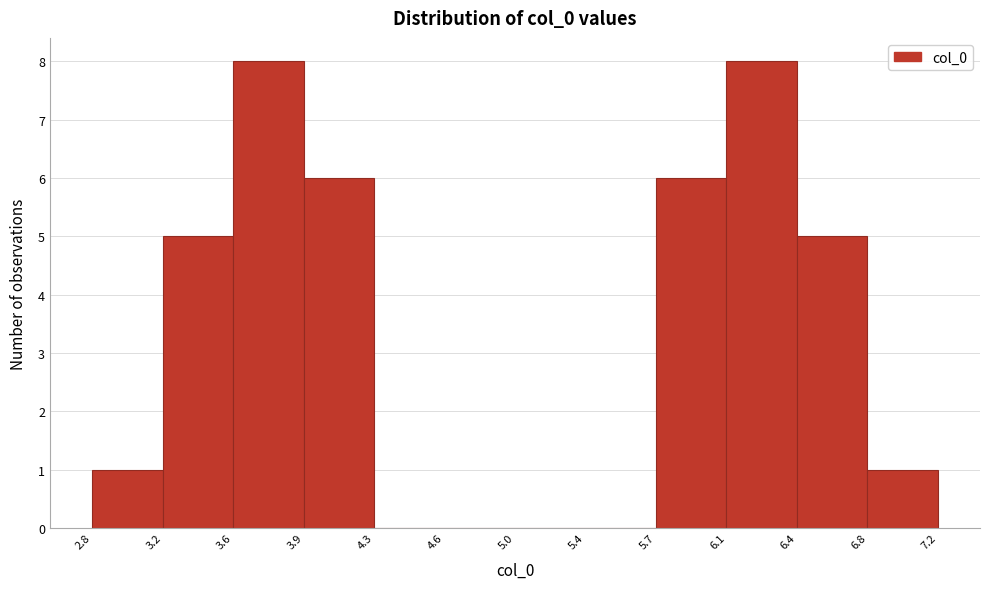

How tall is the bar that spans 3.2 to 3.6 on the x-axis? The values are not printed on the chart, so give them approximately, as read against the axis.

5